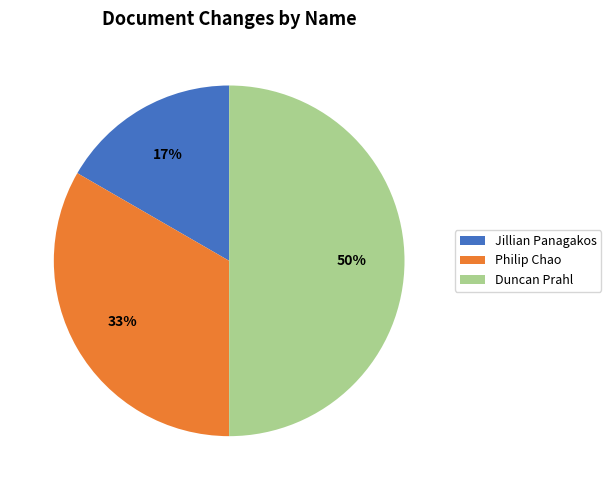

Does Philip Chao represent more than half of the total?

No